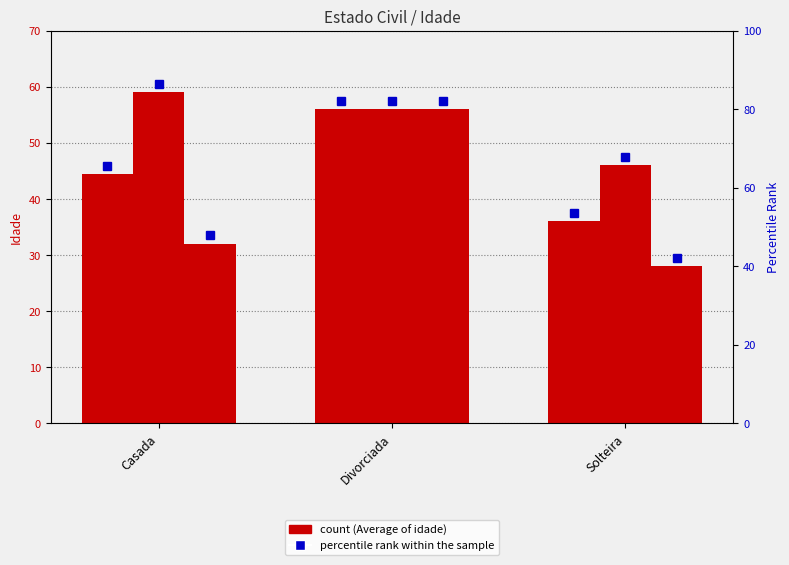

At which category is the sum across all series the highest?

Divorciada